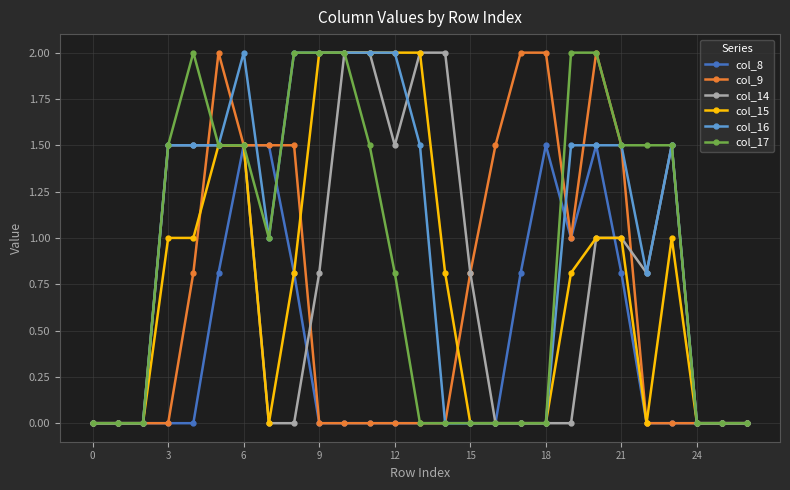

What is the highest value of the col_15 series?

2.0